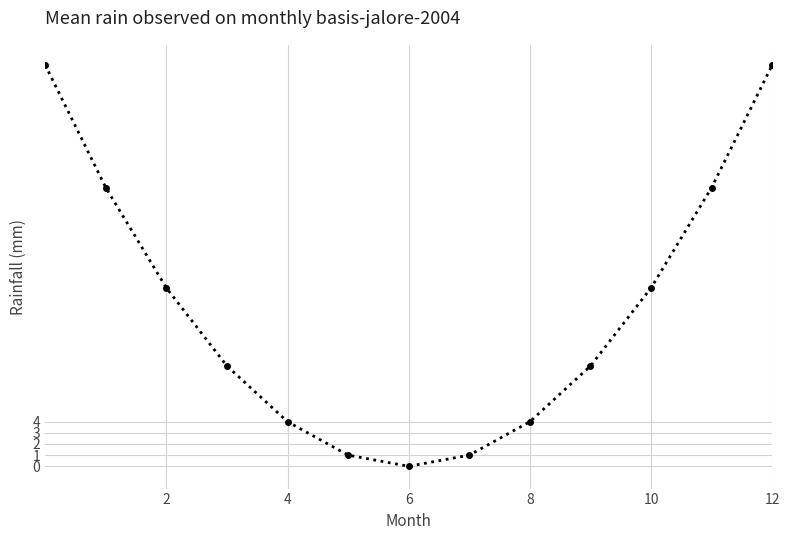

What is the difference between the maximum and minimum values?

36